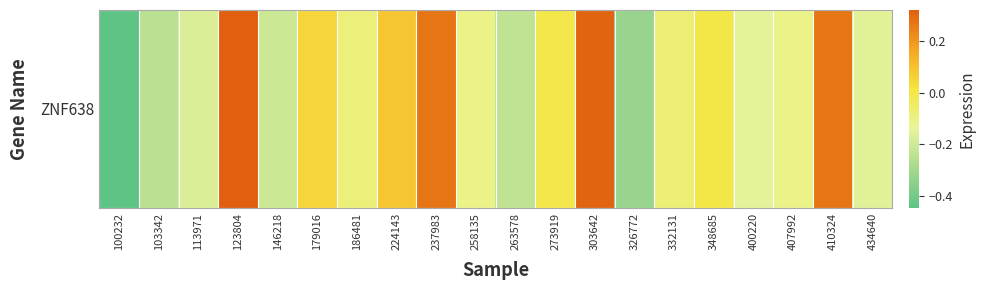

List the labels in order of value, largest first.

123804, 303642, 237983, 410324, 224143, 179016, 348685, 273919, 332131, 186481, 407992, 258135, 400220, 434640, 113971, 146218, 263578, 103342, 326772, 100232